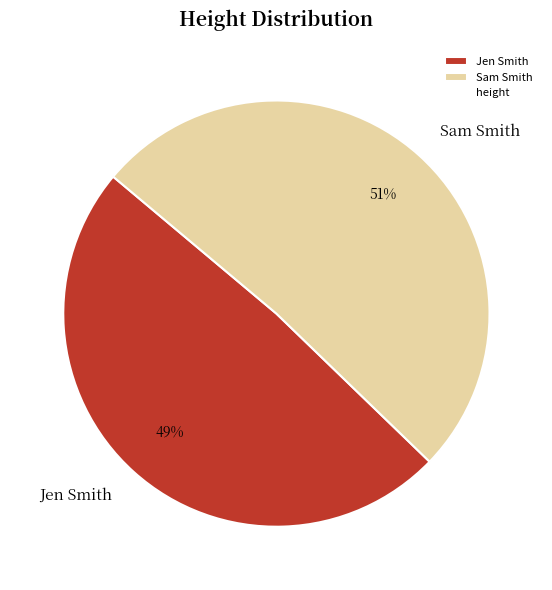

To the nearest percent, what percentage of the pie is Sam Smith?

51%